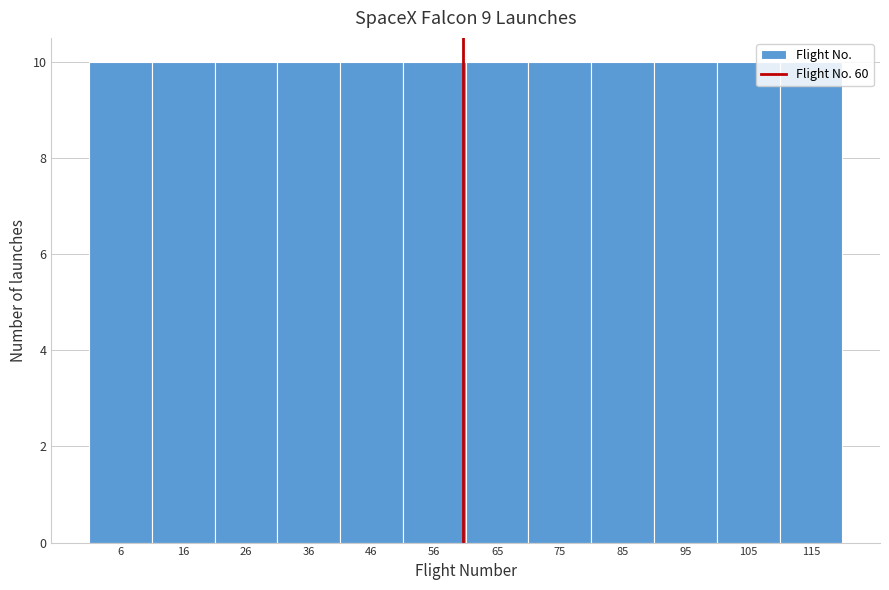

Reading left to right, transcribe this chart: for each bar, give the range it covers on the x-axis and its height. Neither the bar edges nor the heights are printed on the chart, so give them approximately, as read against the axes.

1 to 11: 10
11 to 21: 10
21 to 31: 10
31 to 41: 10
41 to 51: 10
51 to 61: 10
61 to 70: 10
70 to 80: 10
80 to 90: 10
90 to 100: 10
100 to 110: 10
110 to 120: 10